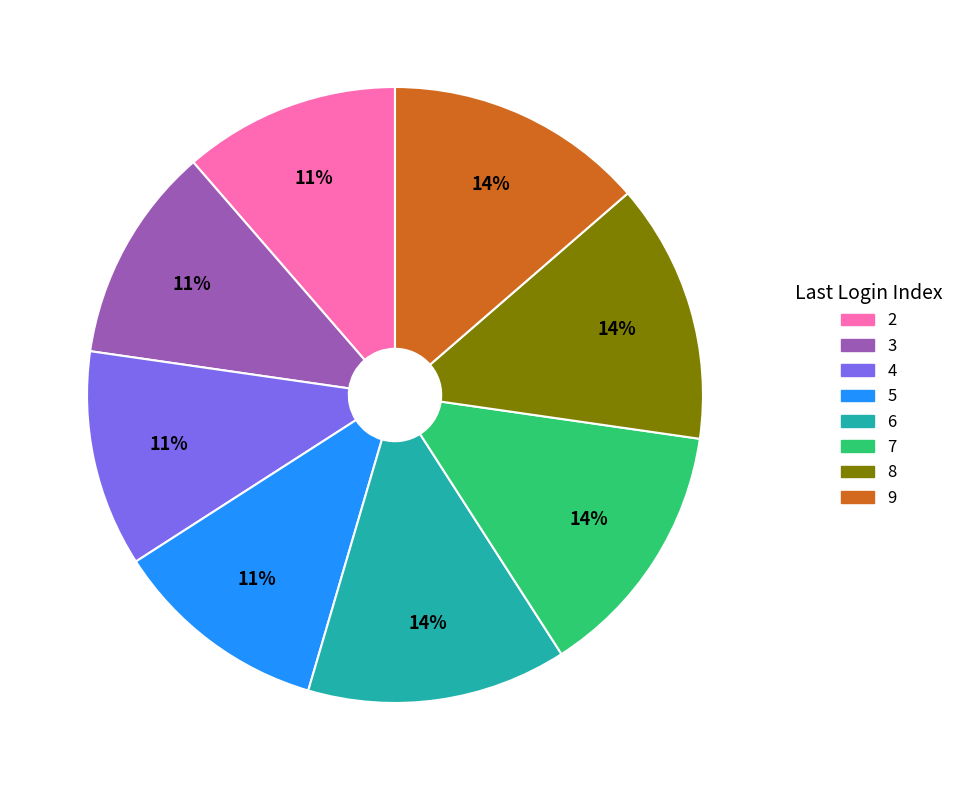

Count the number of slices in the pie.

8